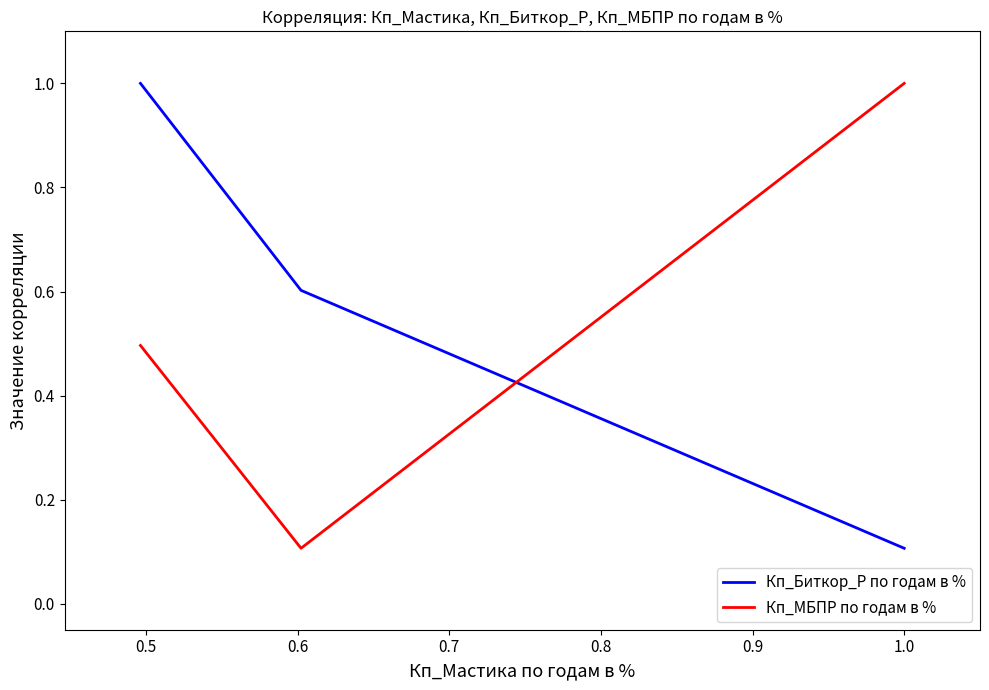

What is the difference between the maximum and second lowest values in the Кп_МБПР по годам в % series?

0.5